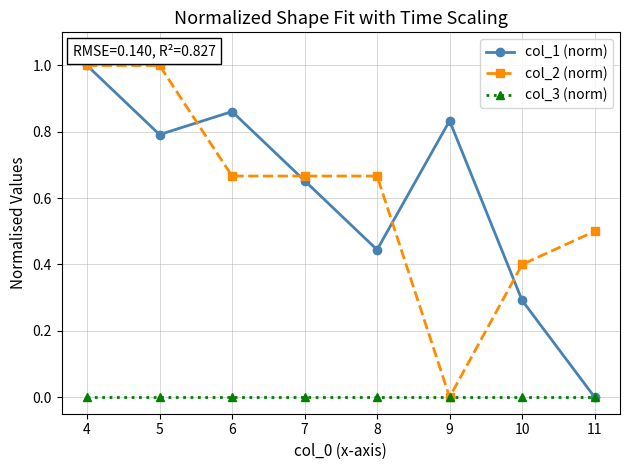

Rank the series at 5 from lowest to highest value.

col_3 (norm), col_1 (norm), col_2 (norm)